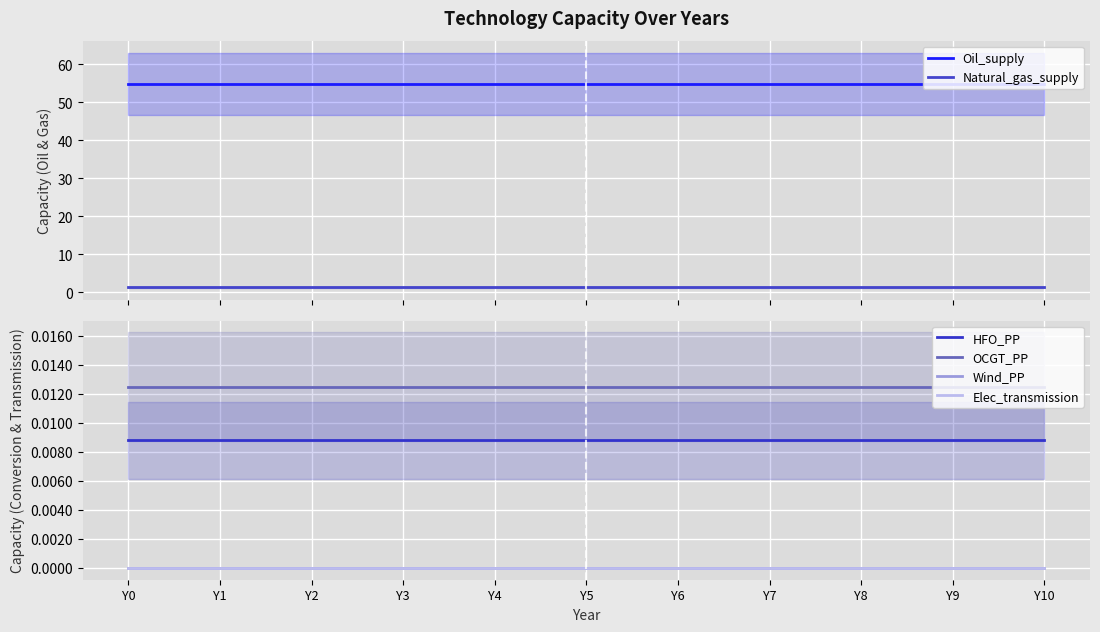

The value of Oil_supply at Y4 is 72.4. True or false?

False